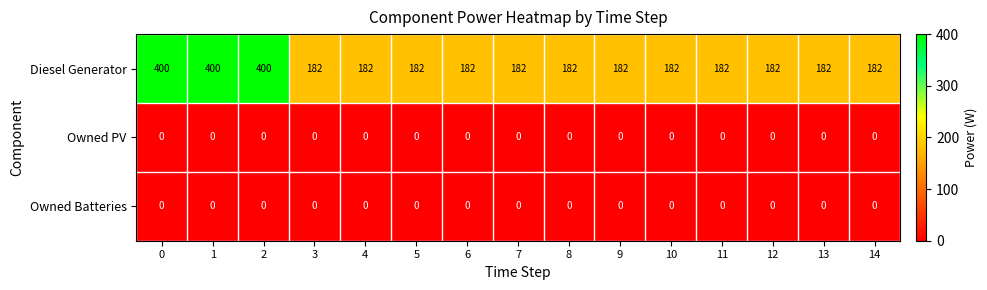

What is the total value across all series at 2?

400